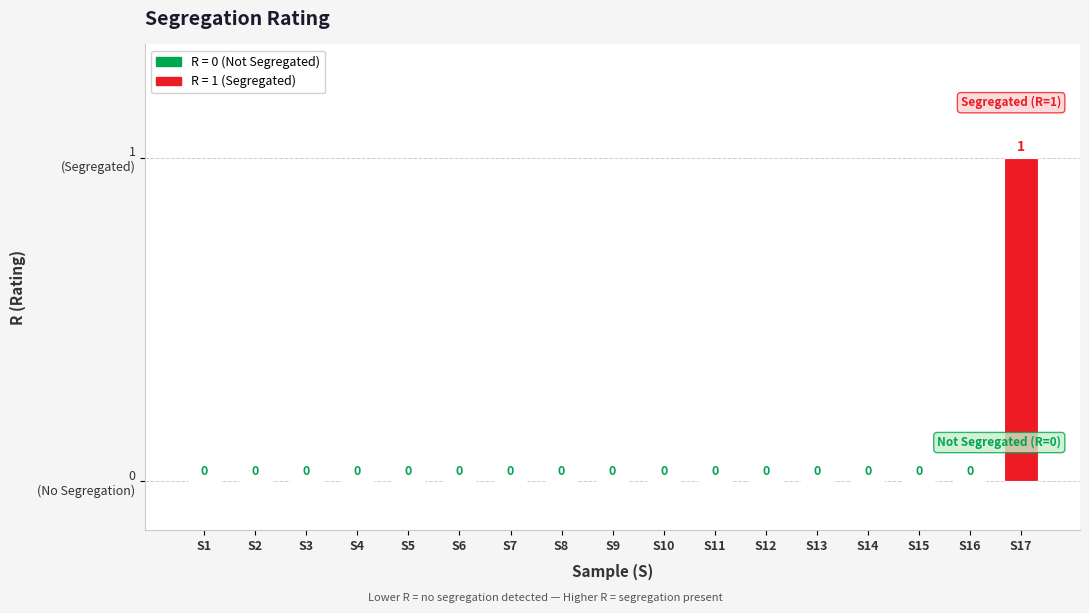

Are the bars horizontal?

No